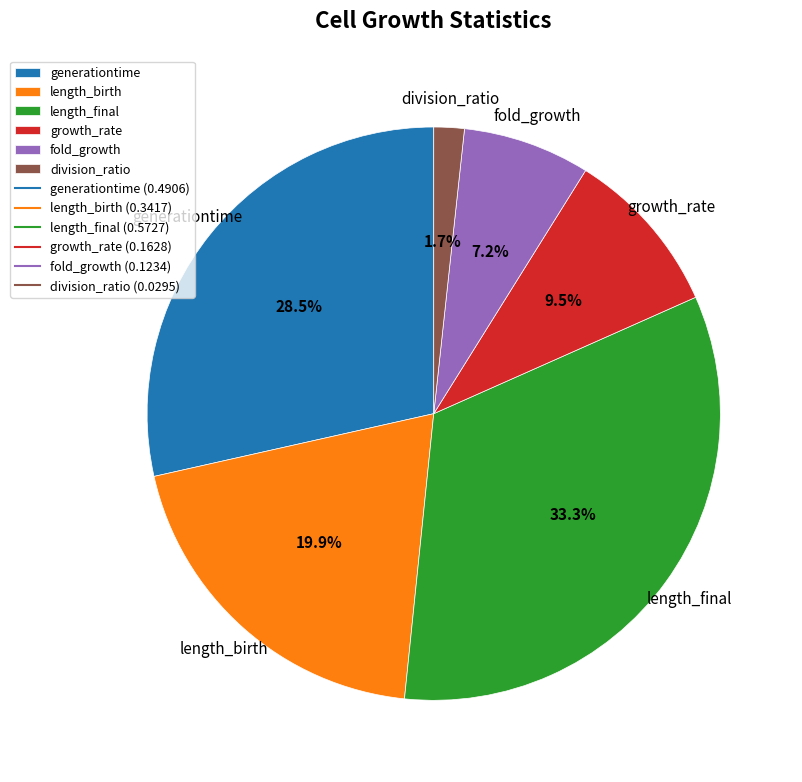

Rank the categories by value from highest to lowest.

length_final, generationtime, length_birth, growth_rate, fold_growth, division_ratio